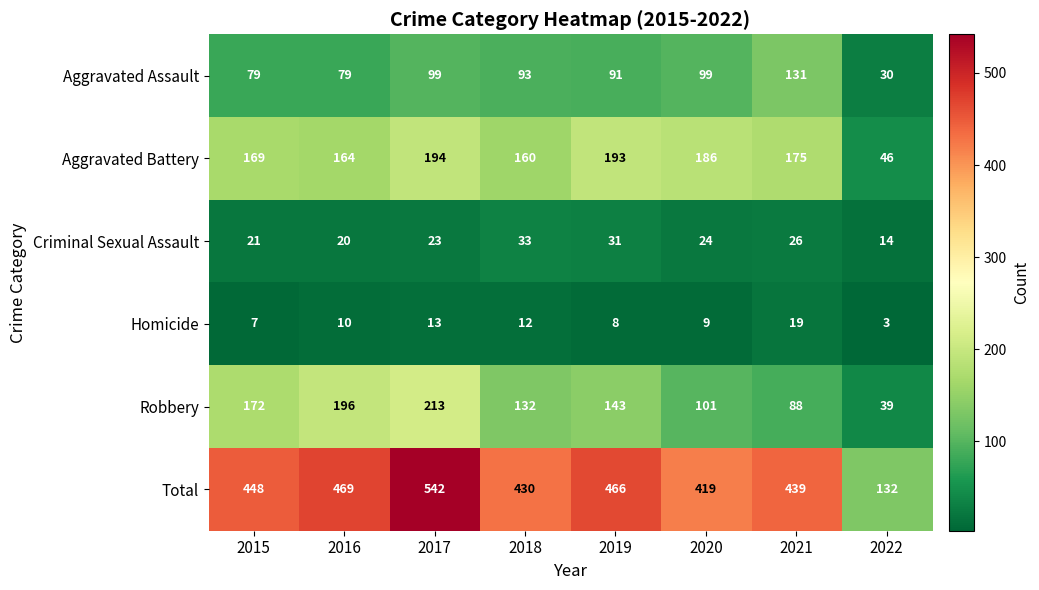

Between 2017 and 2021, which series saw the biggest shift?

Robbery